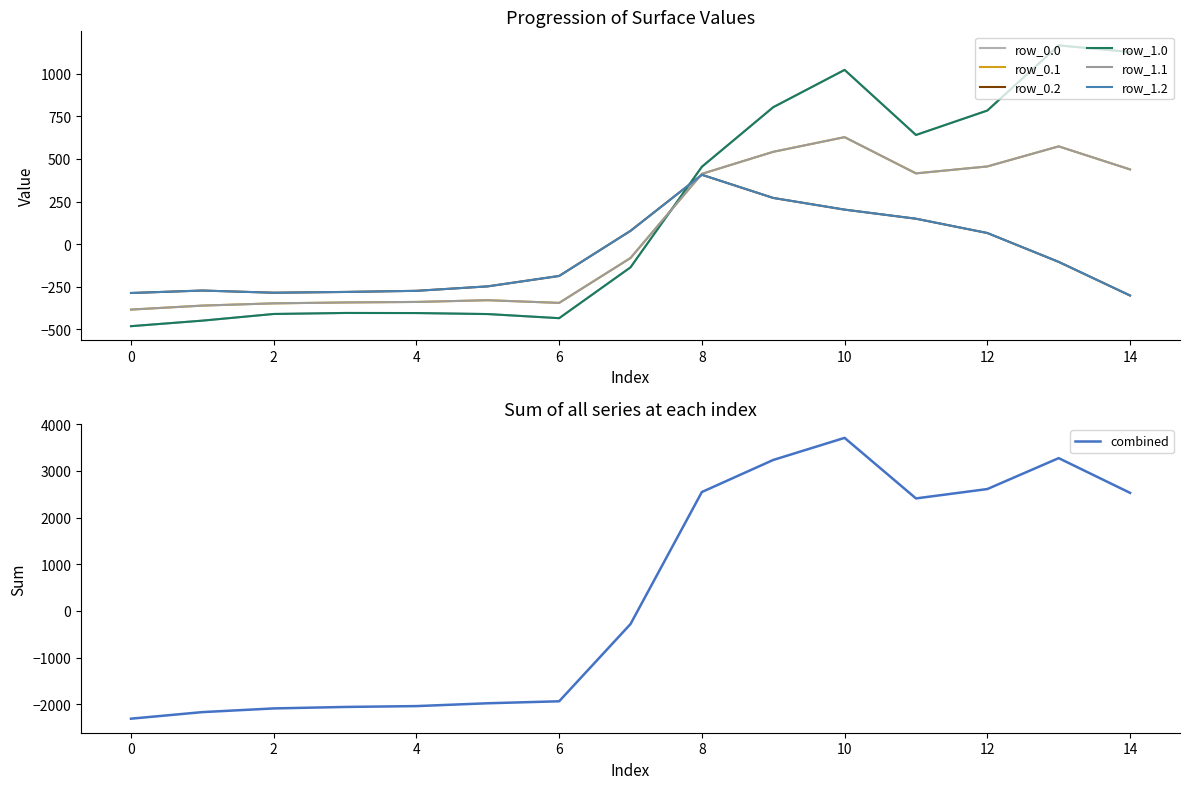

What is the value of the row_1.0 point at the 11th from the left?

1023.2